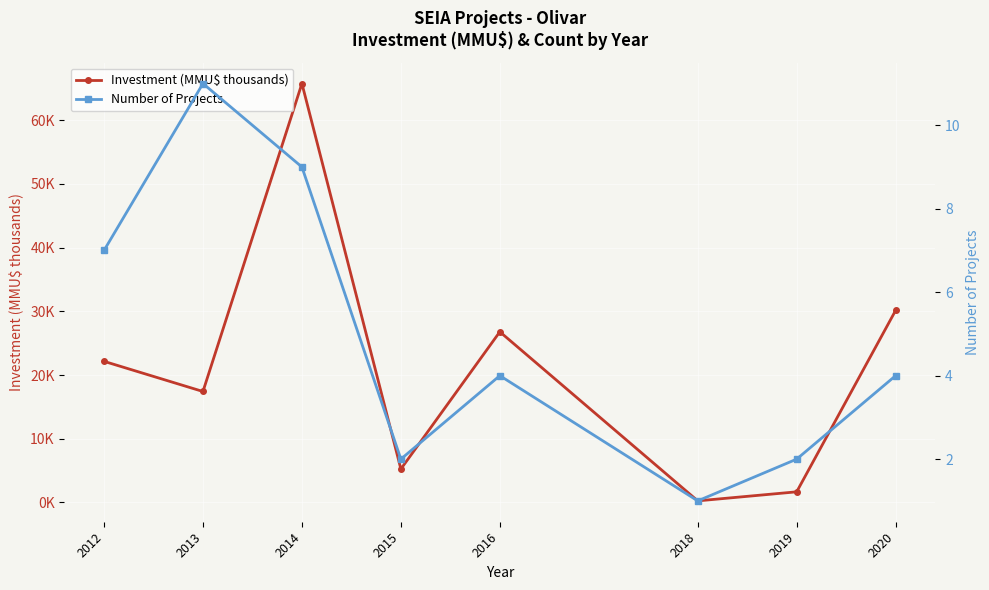

Which has a higher value, 2012 or 2015?

2012